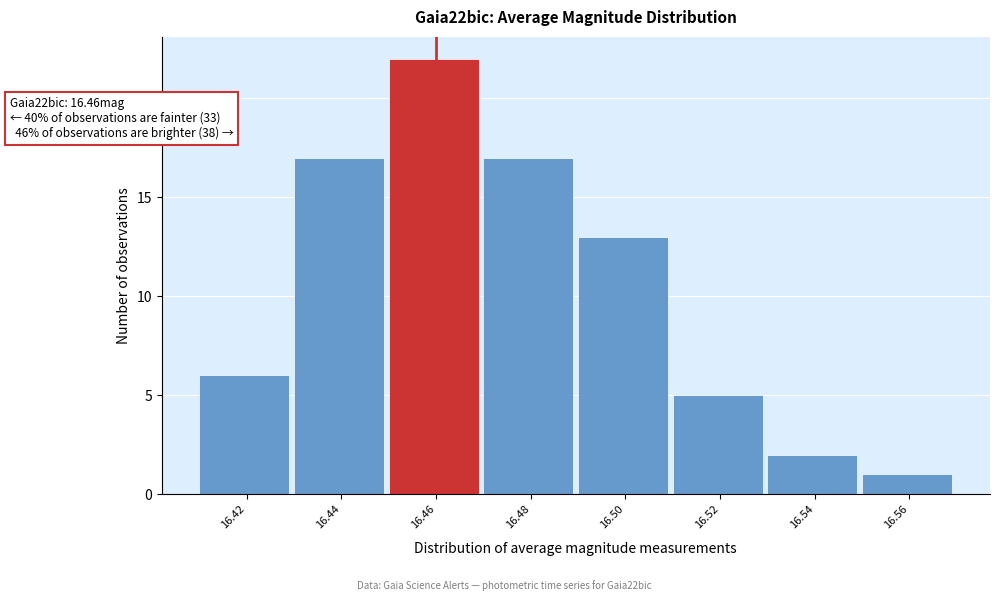

Which range on the x-axis has the tallest bar?

16.45 to 16.47